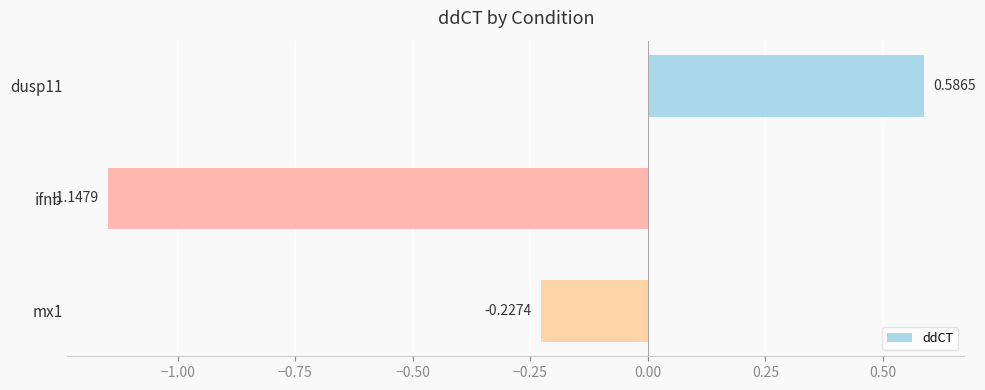

Rank the categories by value from highest to lowest.

dusp11, mx1, ifnb